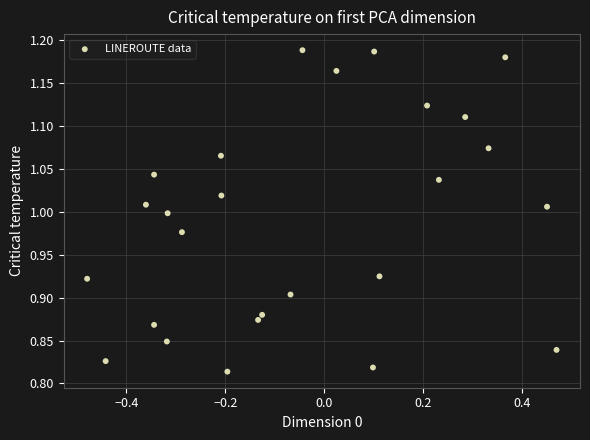

What is the range of Y values (max minus min)?

0.4